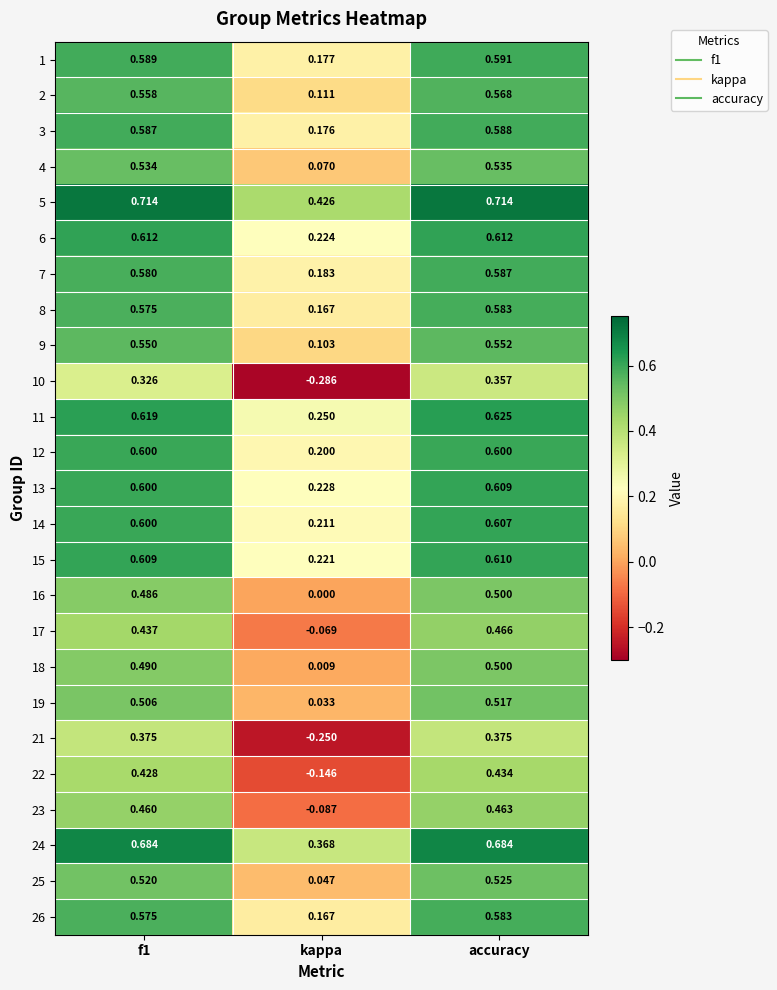

Which label corresponds to the smallest value in the chart?

kappa